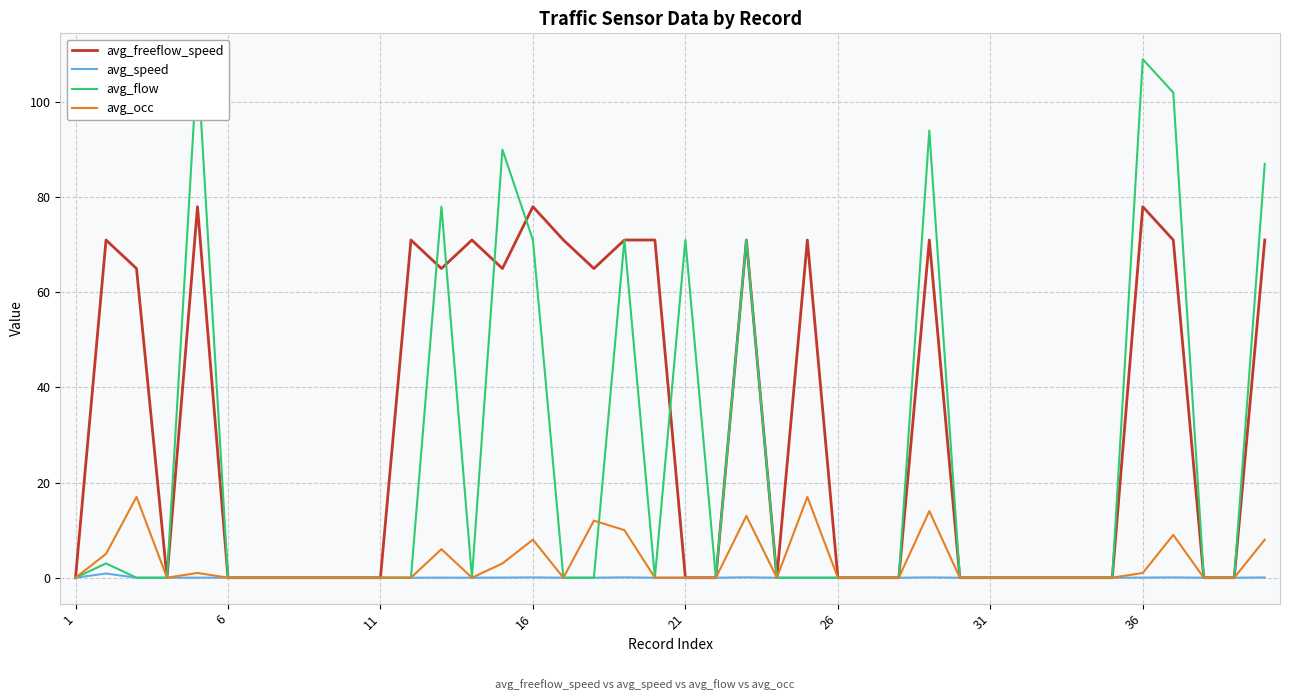

What is the maximum value for avg_occ?

17.0